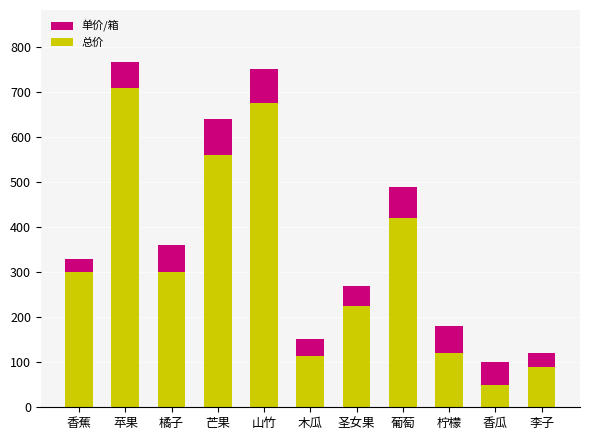

The 总价 series shows 780 at 芒果. True or false?

False